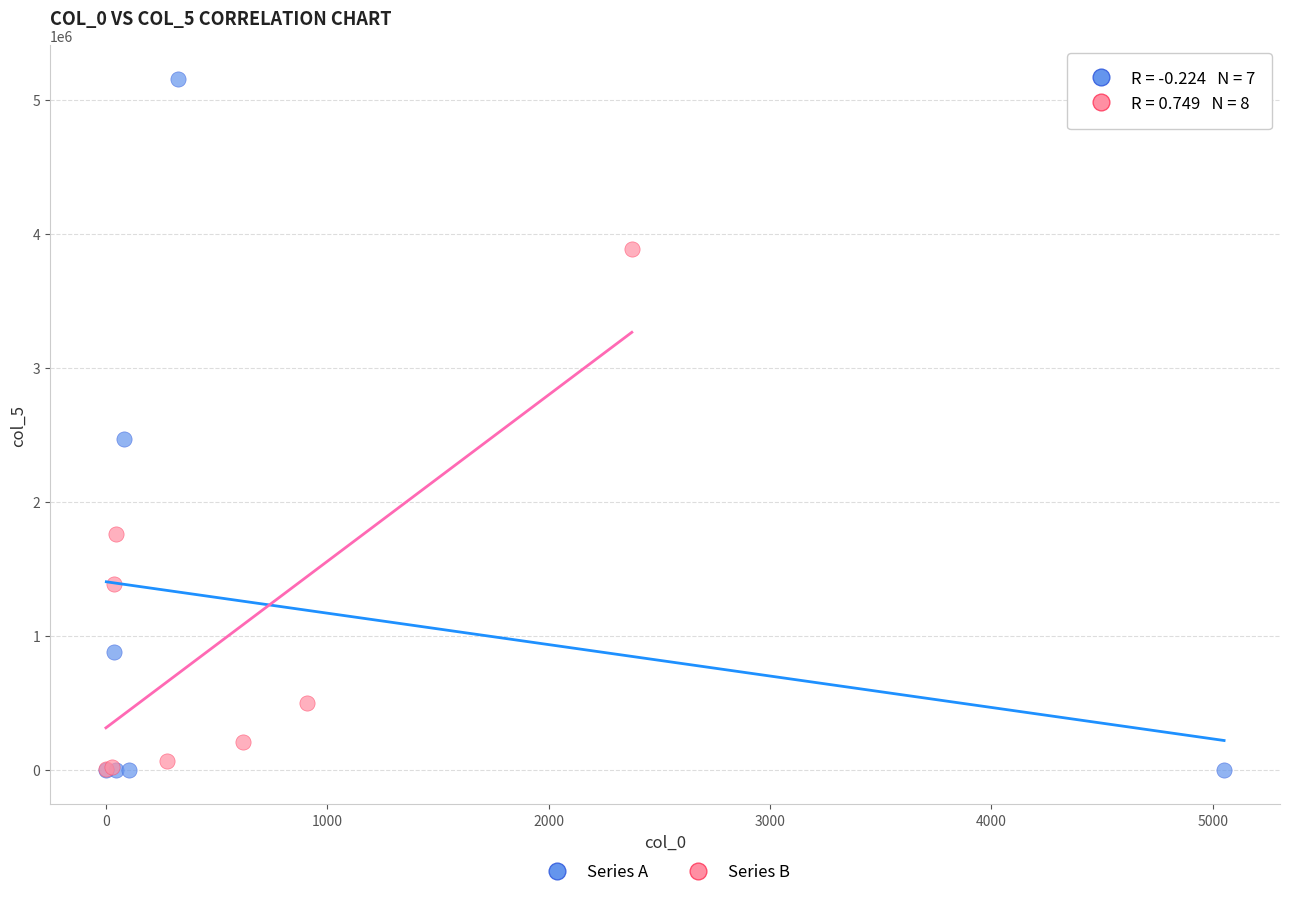

Which series reaches the maximum Y coordinate?

Series A